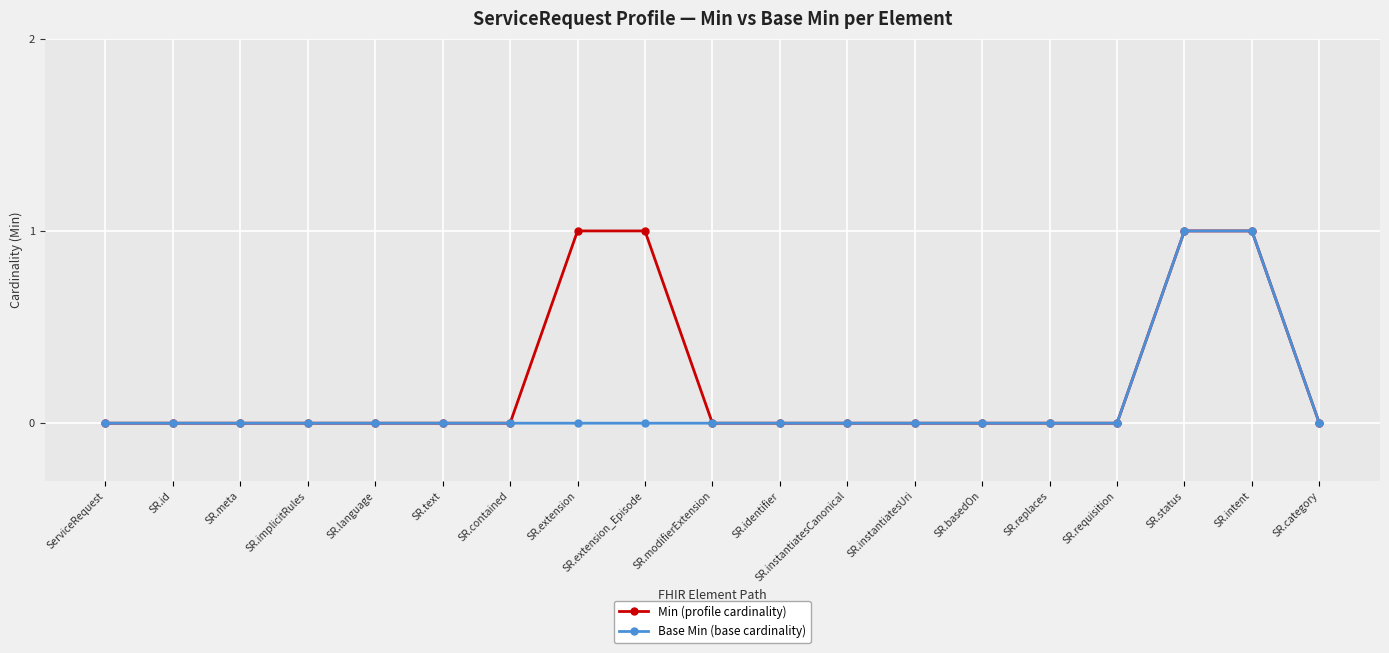

Is it true that Min (profile cardinality) equals 0 at SR.category?

True